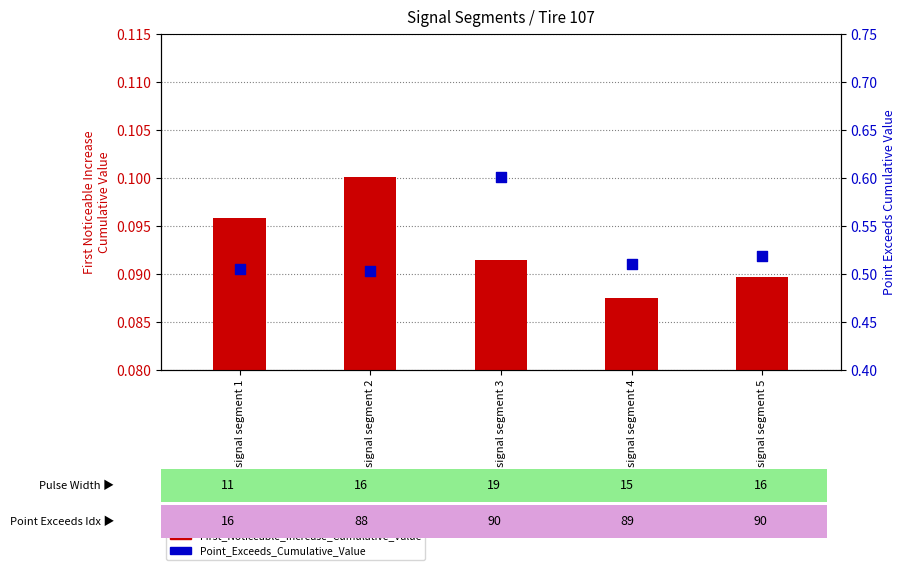

Which series has the largest total across all categories?

Point_Exceeds_Cumulative_Value